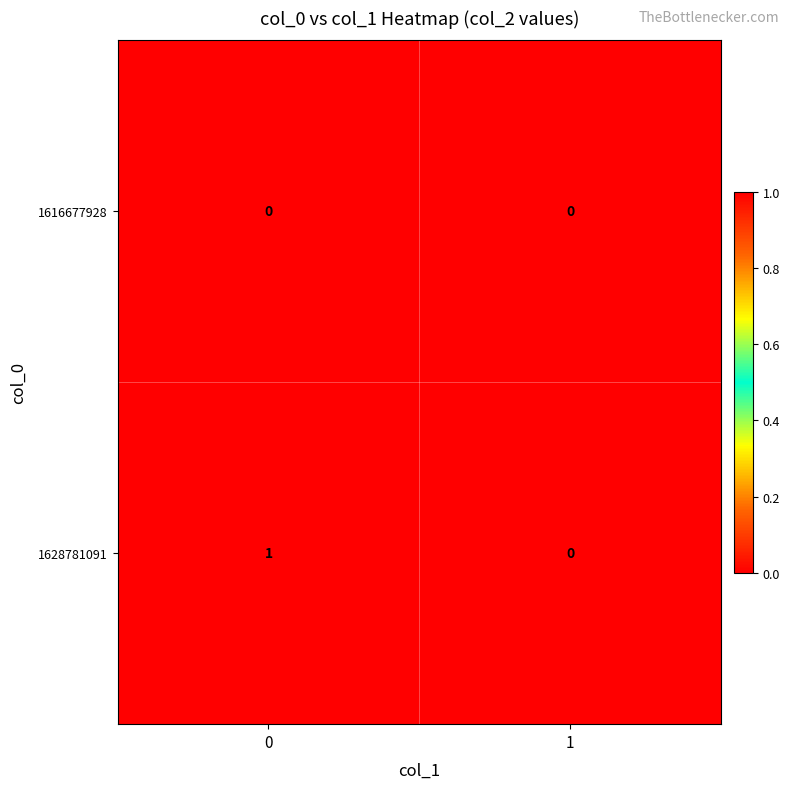

Rank the series by their maximum value, from lowest to highest.

1616677928, 1628781091